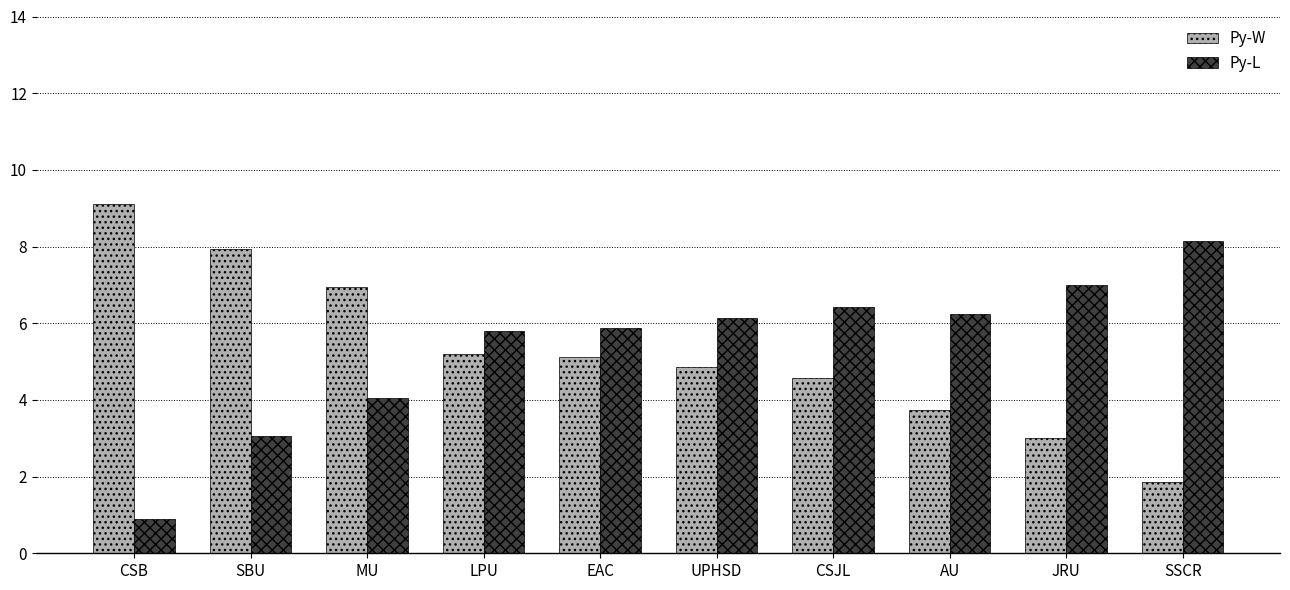

What is the label of the 10th bar from the right?

CSB